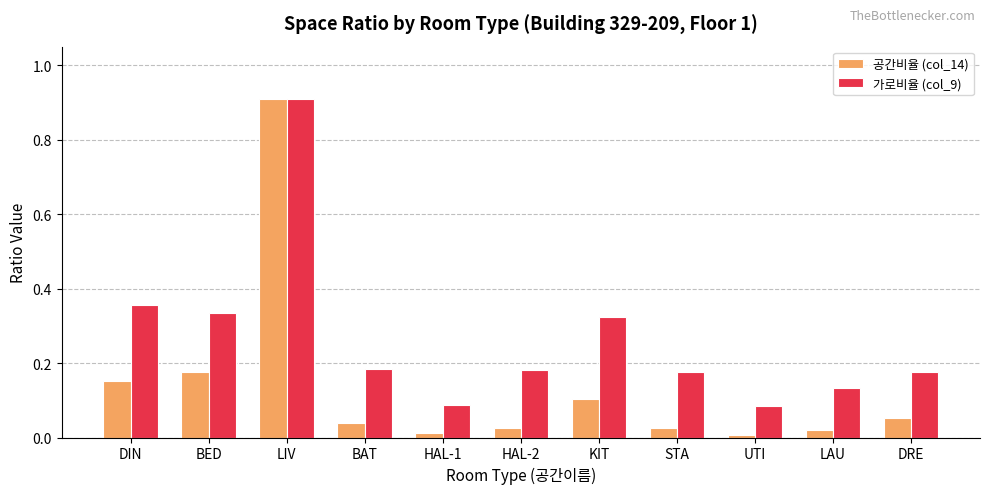

Which series has the largest total across all categories?

가로비율 (col_9)